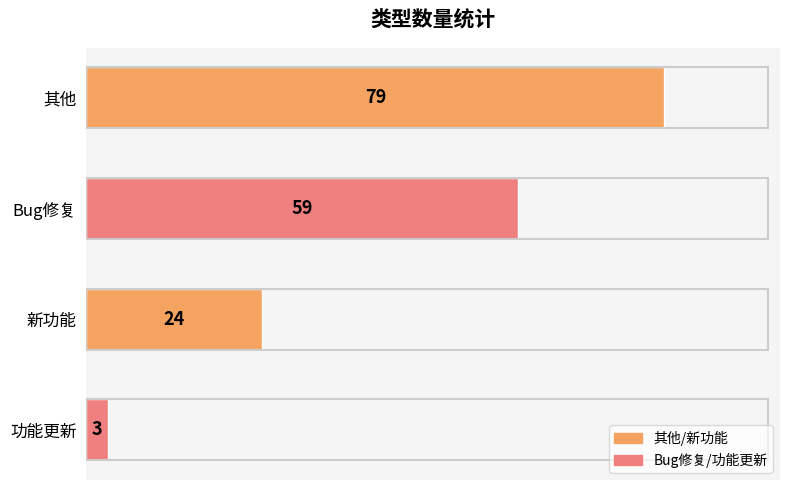

What is the change in value from 其他 to 新功能?

-55